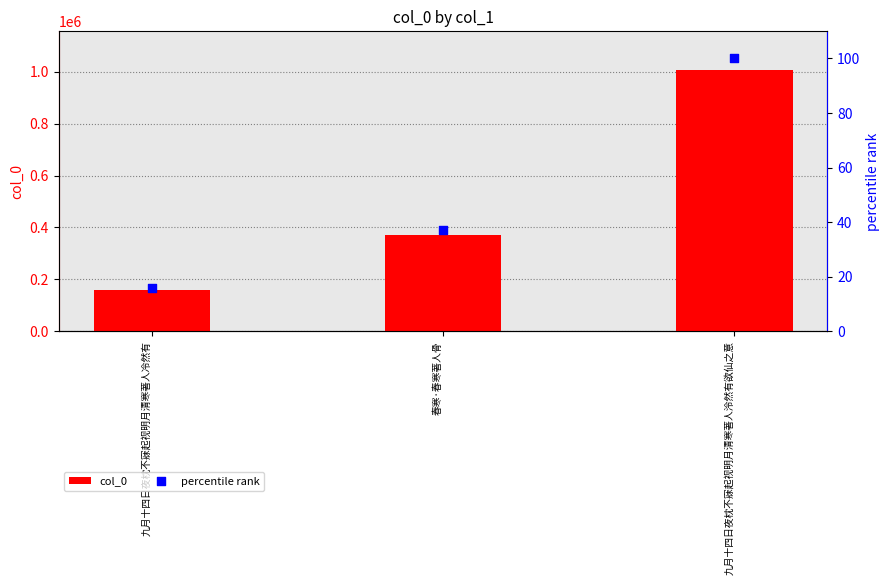

At how many categories does at least one series exceed 981739?

1